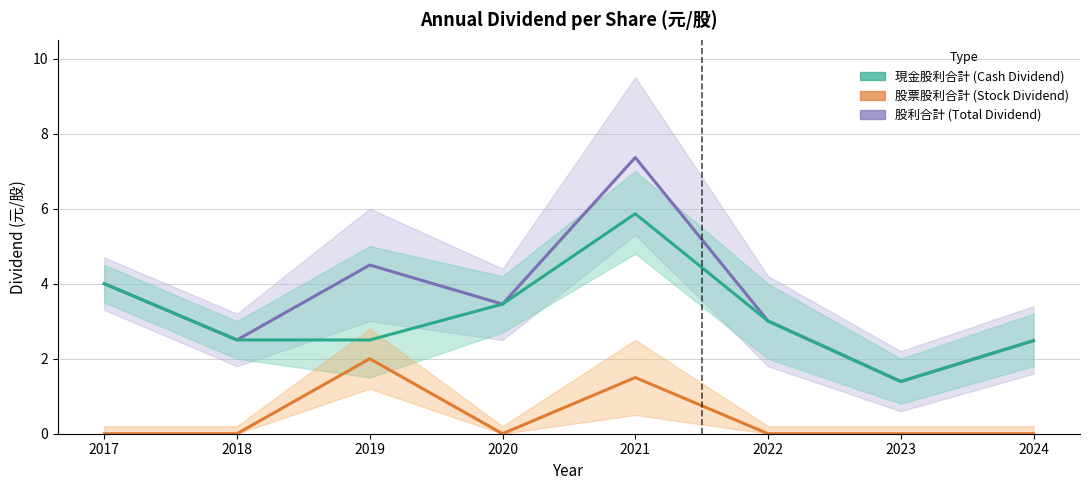

Does the chart display data point markers on the line(s)?

No